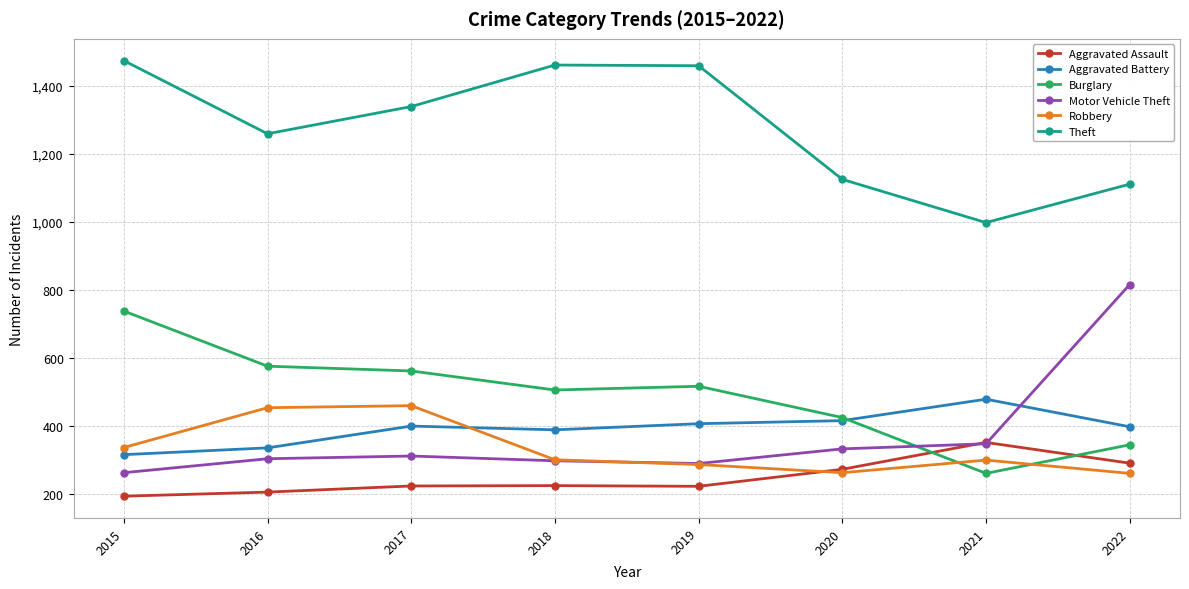

How many data points does each series have?

8